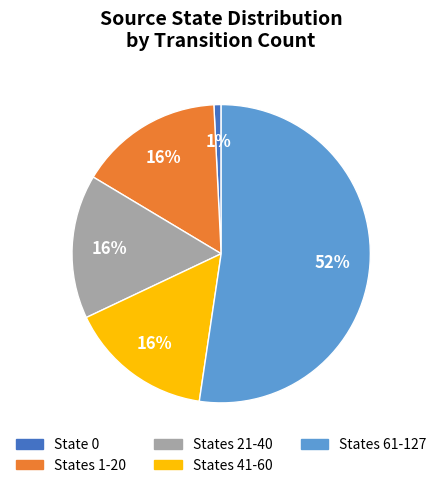

To the nearest percent, what is the average slice percentage?

20%